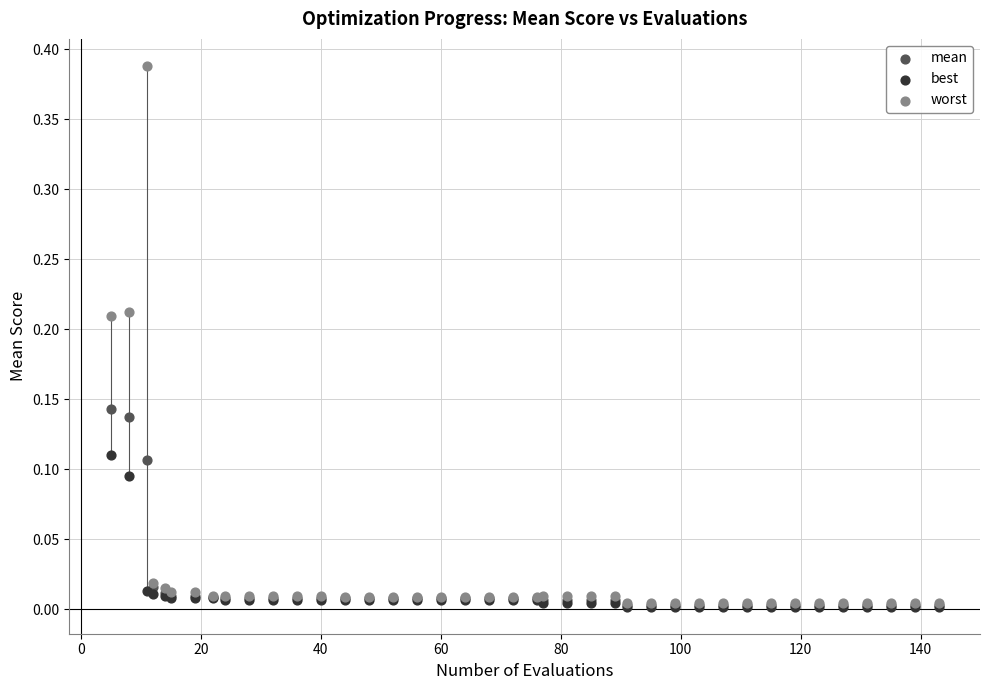

What are all the series names shown in the legend?

mean, best, worst